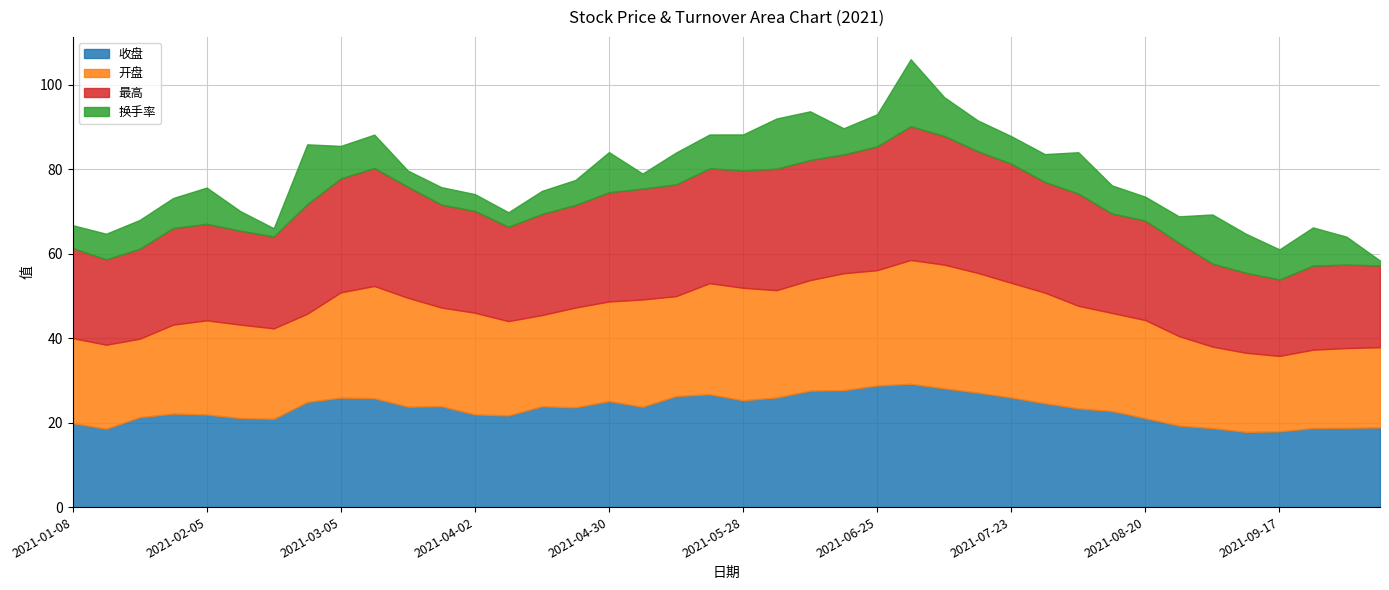

How many interior local valleys does the 换手率 series have?

9